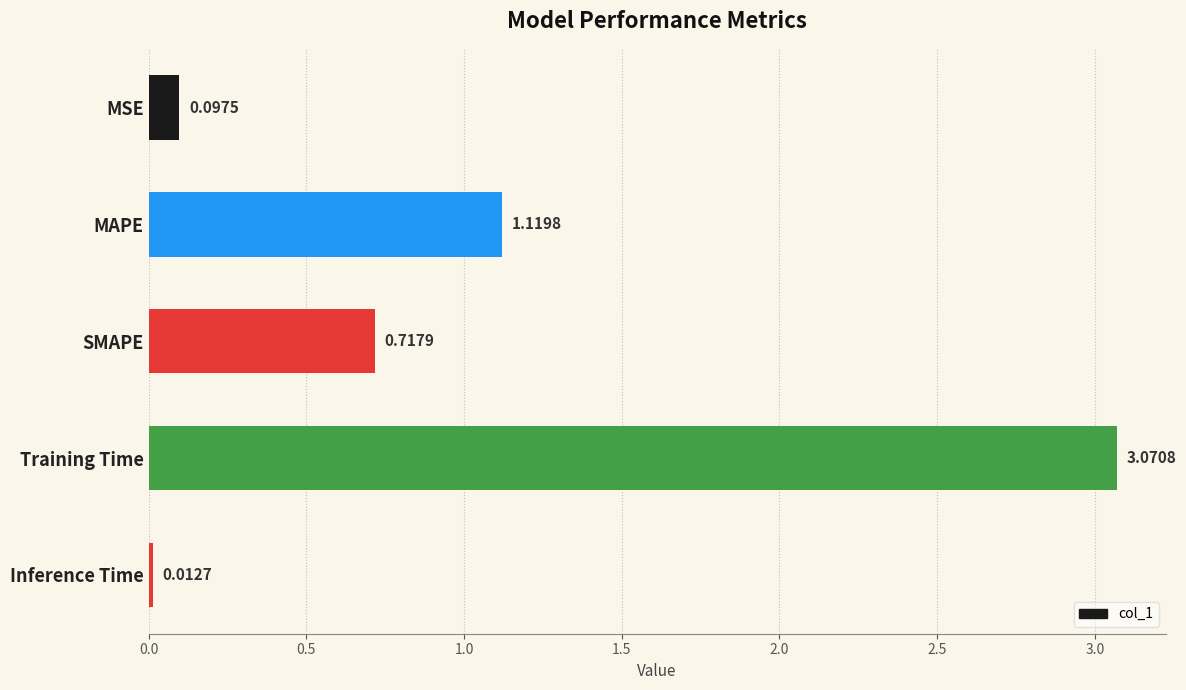

At which label is the value closest to 1?

MAPE